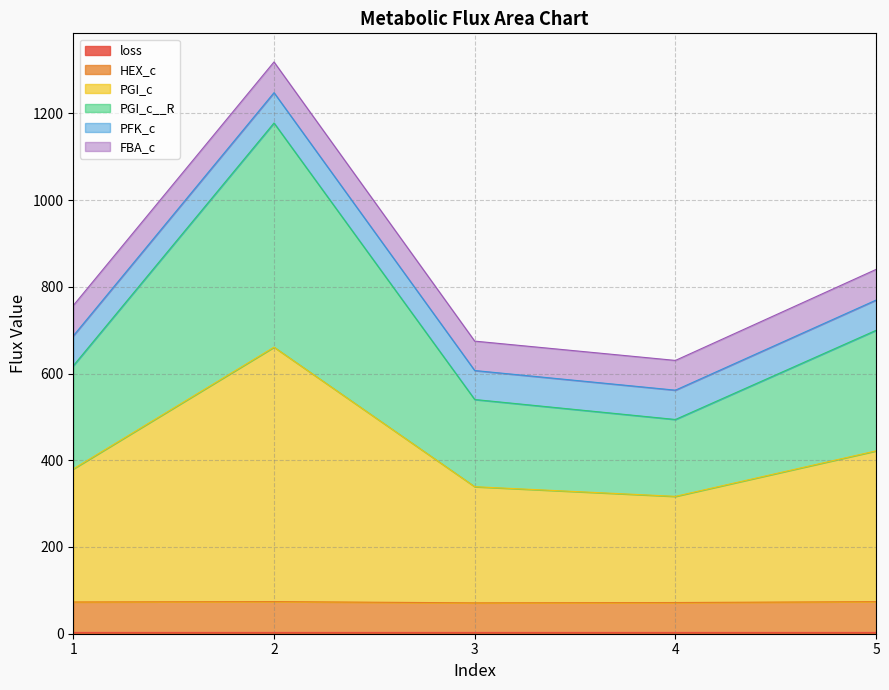

How many lines are shown in the chart?

6